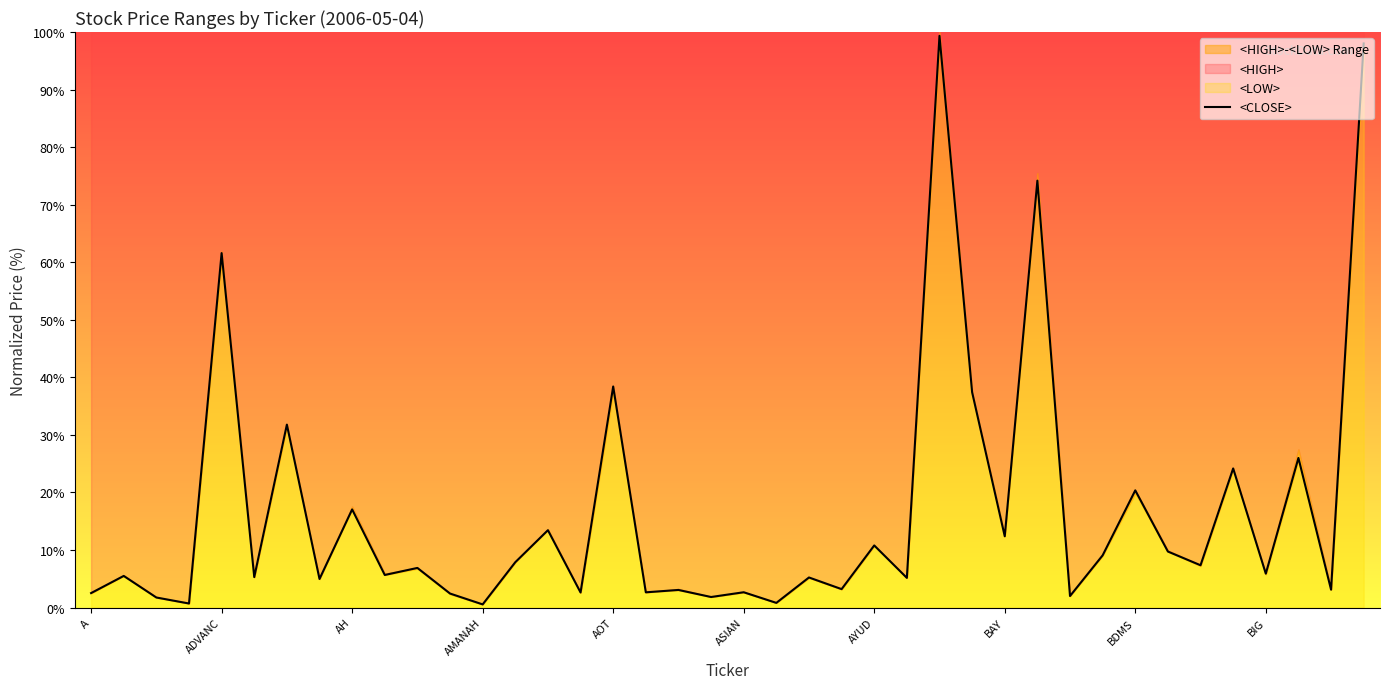

Reading left to right, transcribe all the data shown in this chart.

2.5	5.5	1.7	0.7	61.6	5.3	31.8	5.0	17.1	5.7	6.9	2.4	0.5	7.9	13.4	2.6	38.4	2.6	3.1	1.8	2.7	0.8	5.2	3.2	10.8	5.2	99.3	37.4	12.4	74.2	2.0	9.1	20.4	9.7	7.4	24.2	5.9	26.0	3.1	98.0